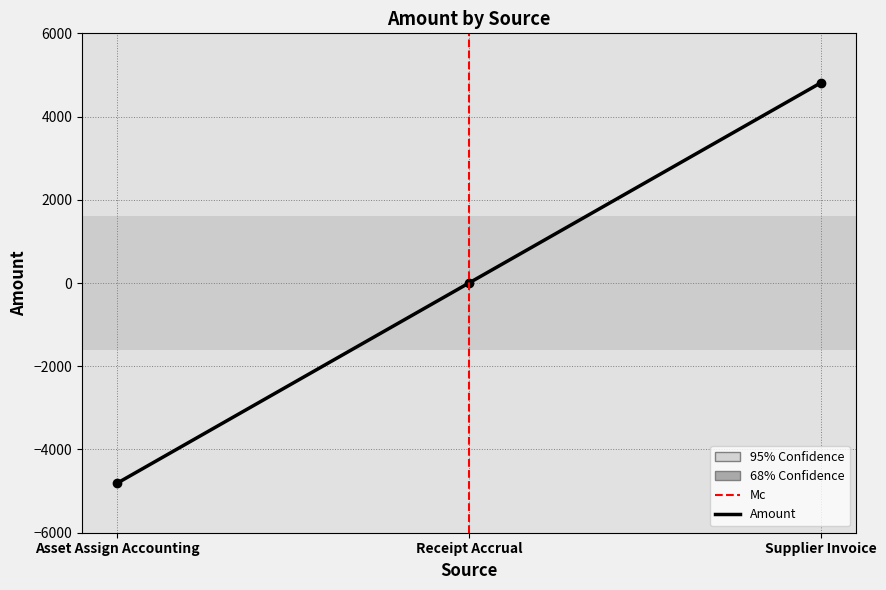

Rank the categories by value from highest to lowest.

Supplier Invoice, Receipt Accrual, Asset Assign Accounting